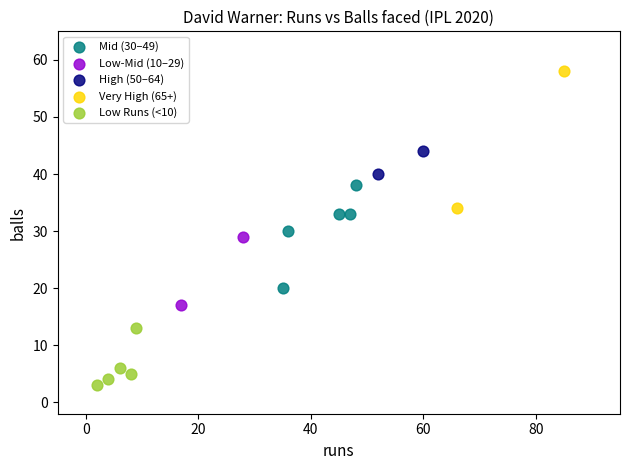

What are all the series names shown in the legend?

Mid (30–49), Low-Mid (10–29), High (50–64), Very High (65+), Low Runs (<10)